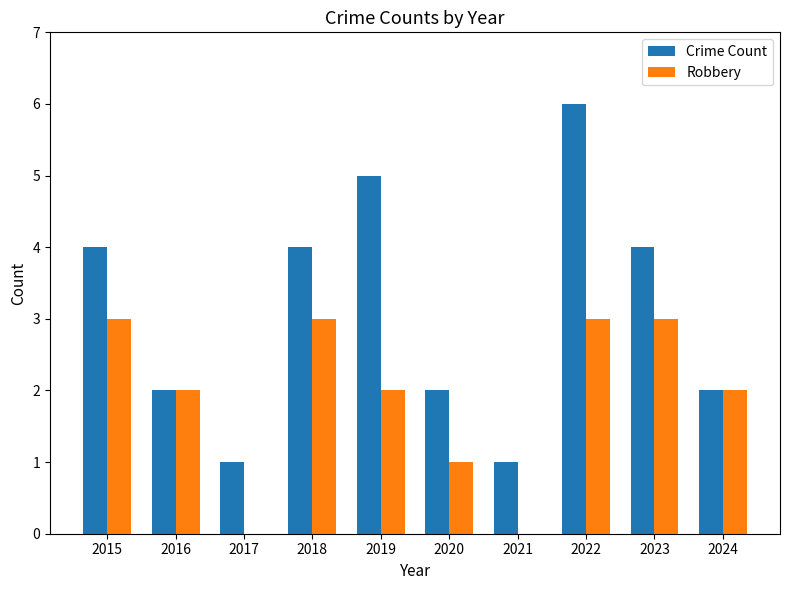

What is the sum of all Robbery values?

19